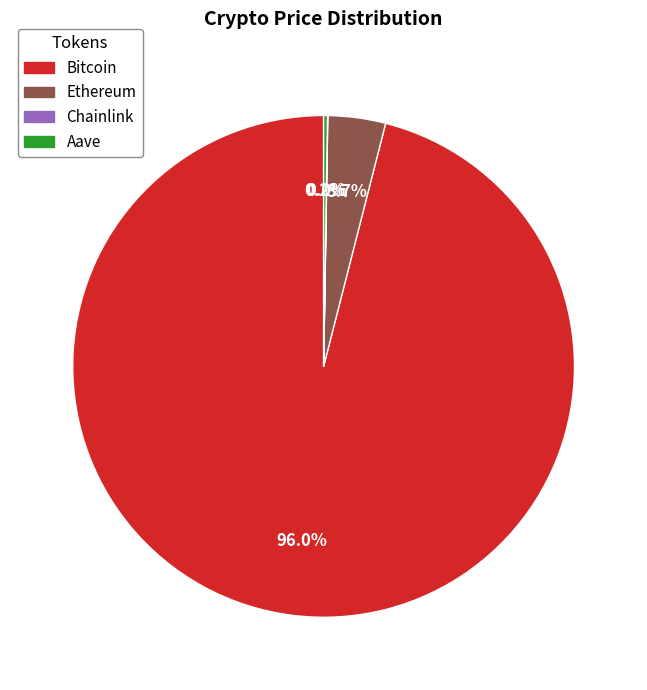

To the nearest percent, what is the average slice percentage?

25%